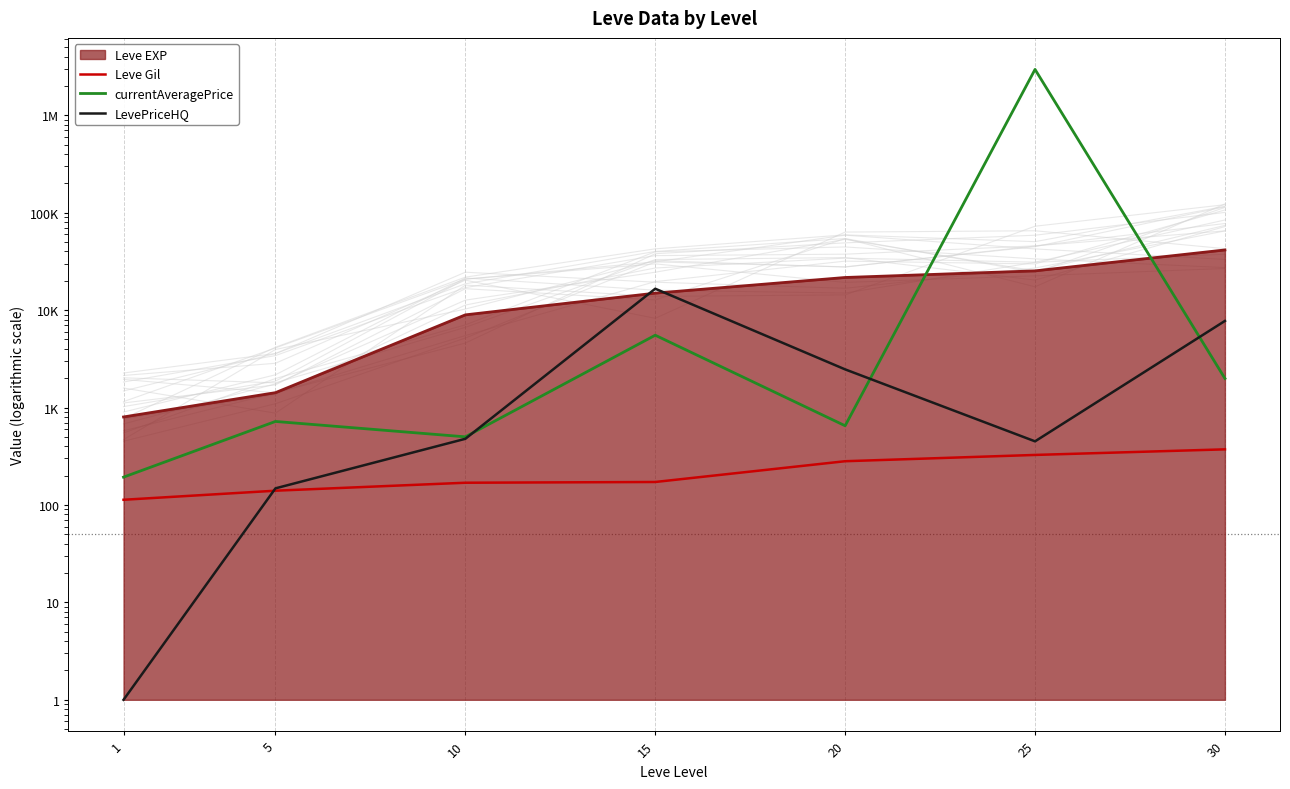

At which category does LevePriceHQ reach its first local valley?

25